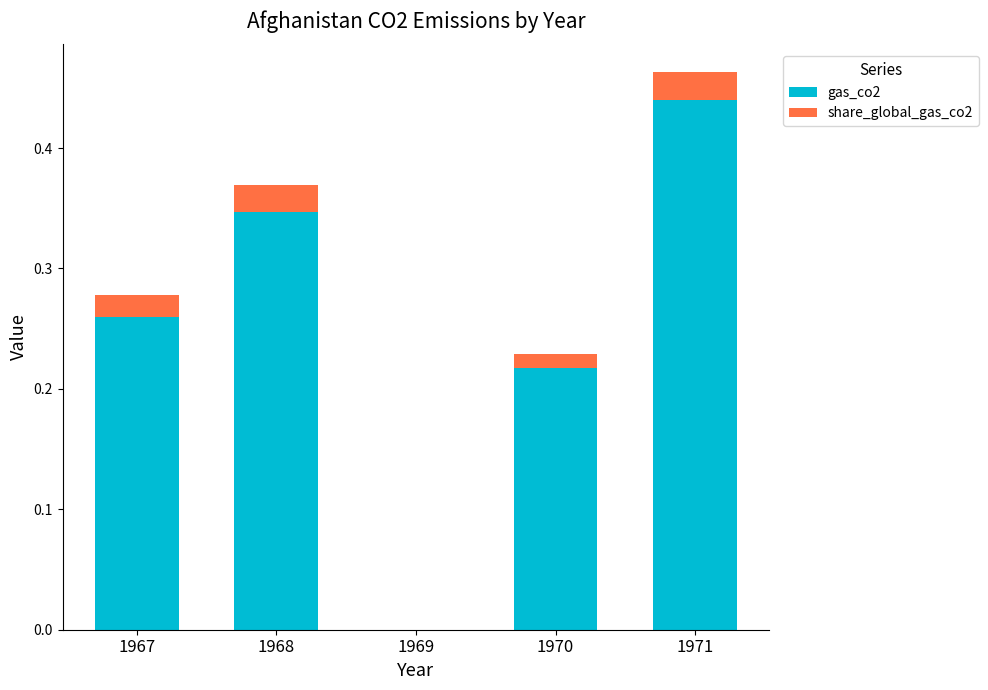

Is it true that gas_co2 equals 0.6 at 1971?

False